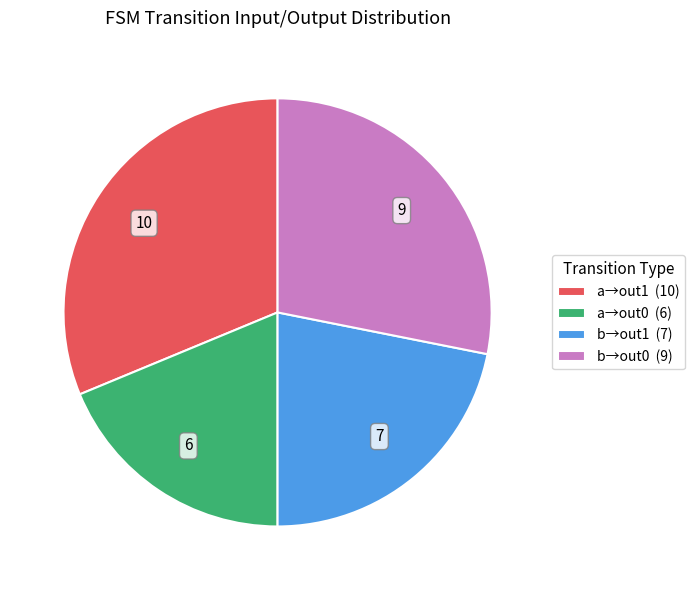

True or false: b→out1 (7) accounts for 22% of the total.

True